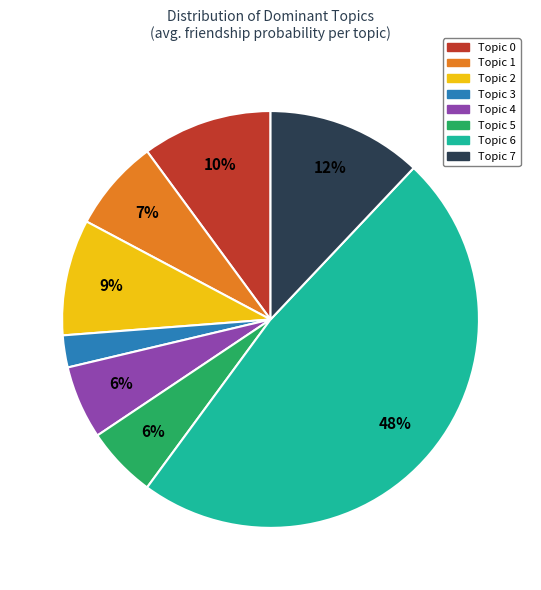

True or false: Topic 6 accounts for 41% of the total.

False